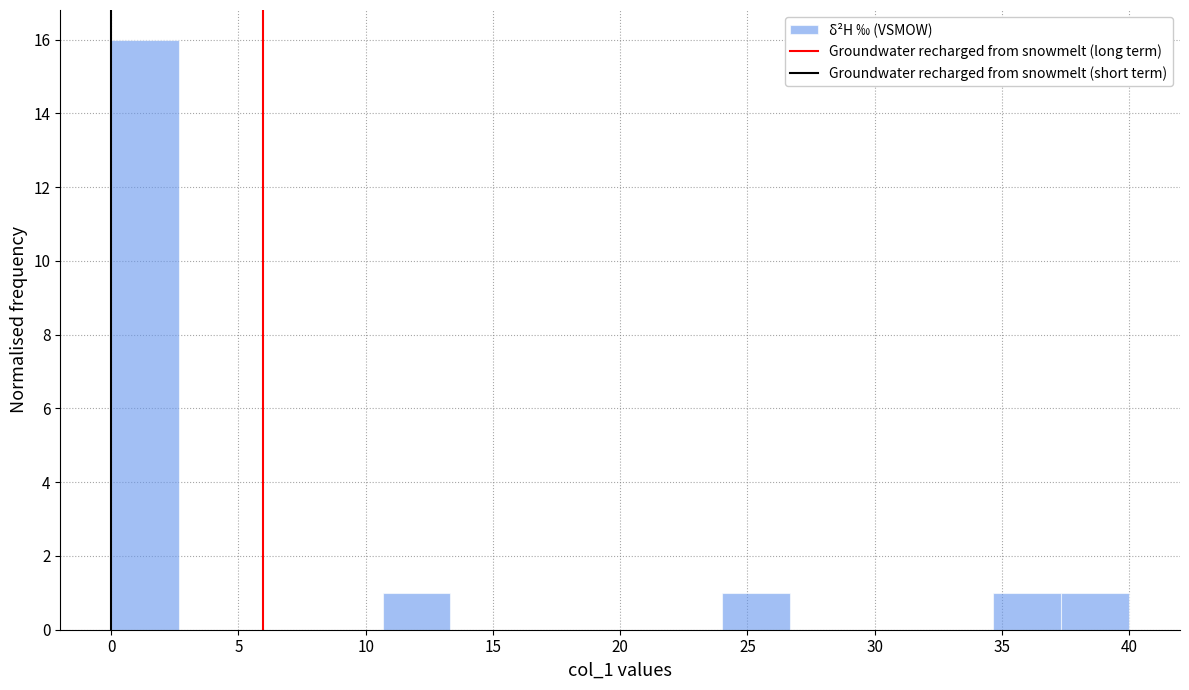

Reading left to right, transcribe this chart: for each bar, give the range it covers on the x-axis and its height. Neither the bar edges nor the heights are printed on the chart, so give them approximately, as read against the axes.

0.0 to 2.5: 16
2.5 to 5.5: 0
5.5 to 8.0: 0
8.0 to 10.5: 0
10.5 to 13.5: 1
13.5 to 16.0: 0
16.0 to 18.5: 0
18.5 to 21.5: 0
21.5 to 24.0: 0
24.0 to 26.5: 1
26.5 to 29.5: 0
29.5 to 32.0: 0
32.0 to 34.5: 0
34.5 to 37.5: 1
37.5 to 40.0: 1